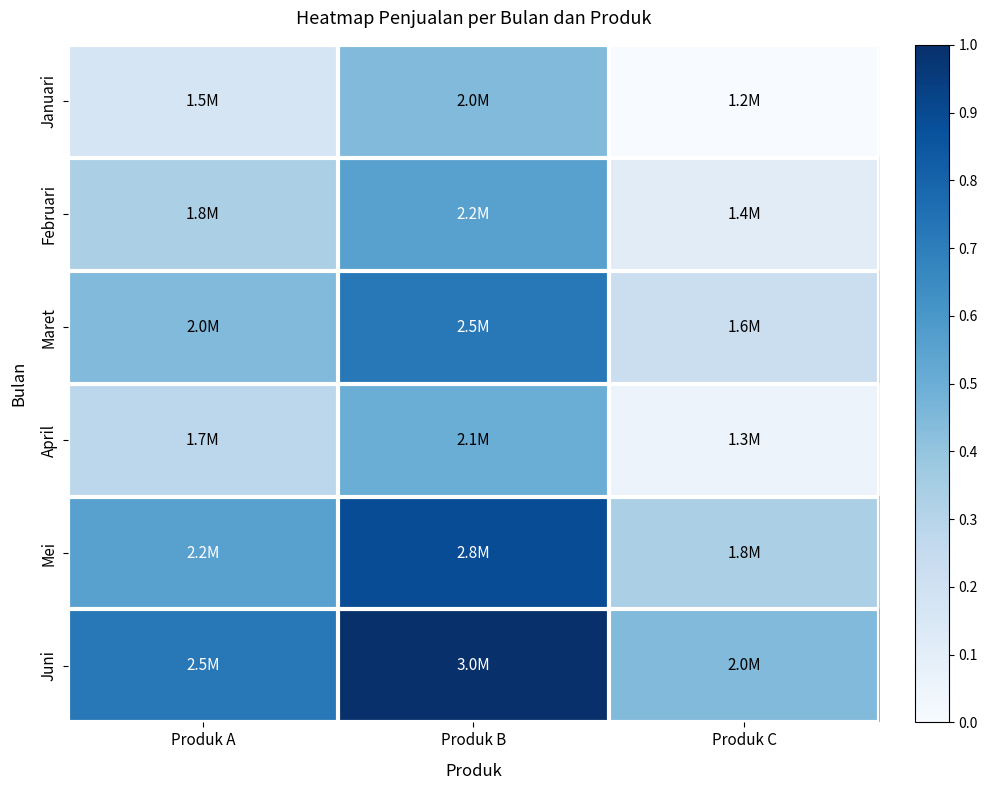

Reading left to right, list all the values displayed in this chart.

Januari: Produk A=0.2	Produk B=0.4	Produk C=0.0
Februari: Produk A=0.3	Produk B=0.6	Produk C=0.1
Maret: Produk A=0.4	Produk B=0.7	Produk C=0.2
April: Produk A=0.3	Produk B=0.5	Produk C=0.1
Mei: Produk A=0.6	Produk B=0.9	Produk C=0.3
Juni: Produk A=0.7	Produk B=1.0	Produk C=0.4